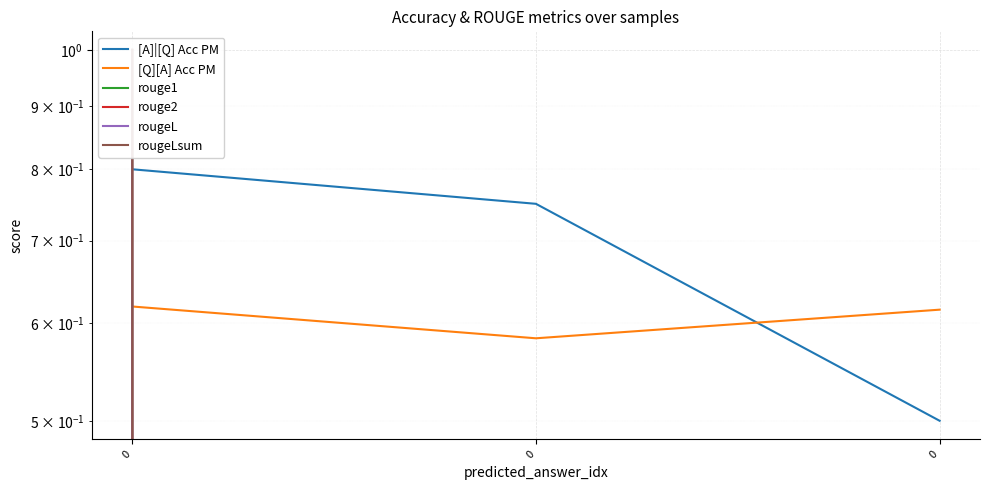

Is it true that rougeLsum equals 0.0 at 0?

True